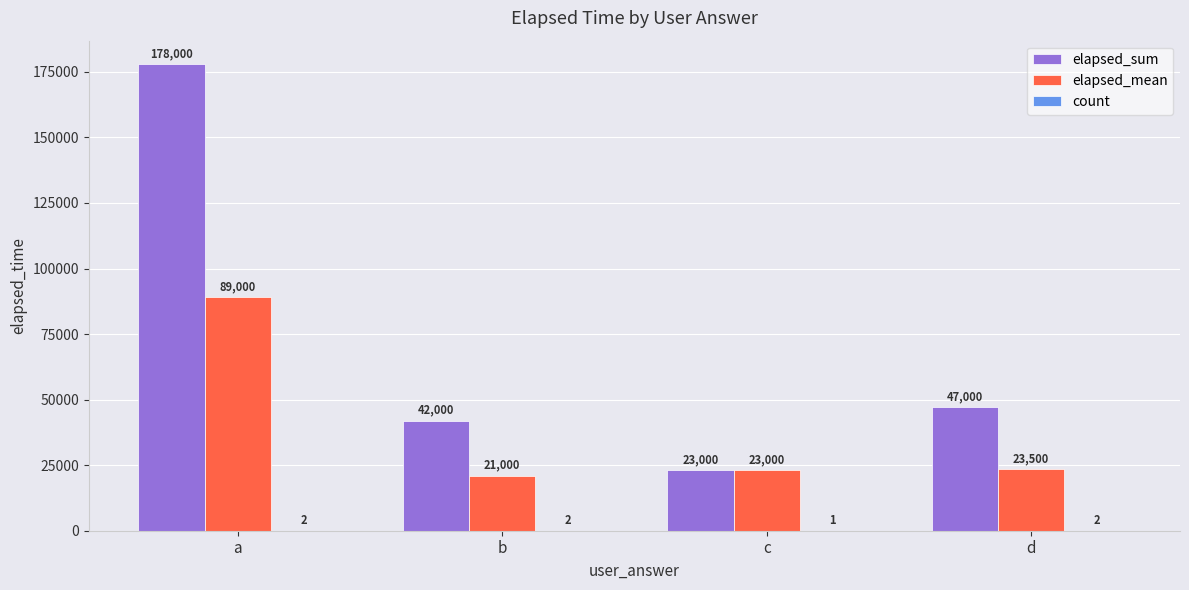

Does the chart contain stacked bars?

No